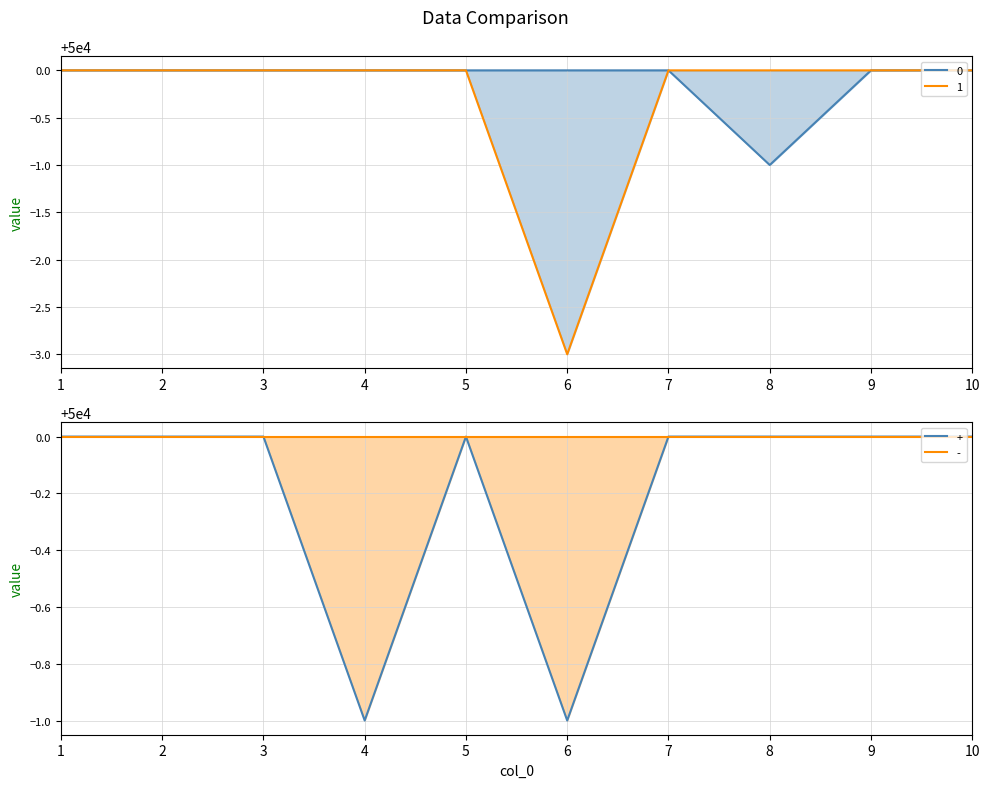

Is it true that + equals 30642 at 8?

False